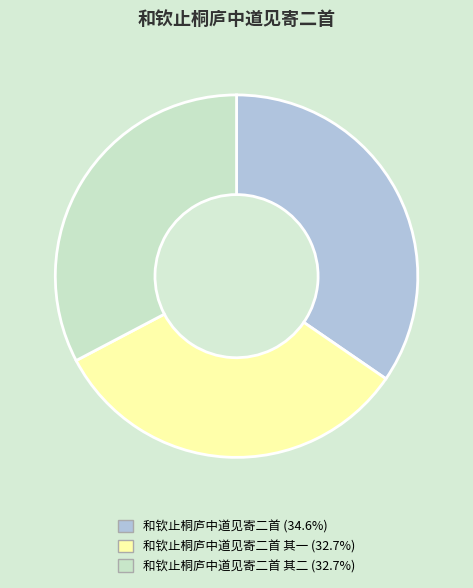

Does any single category account for the majority?

No